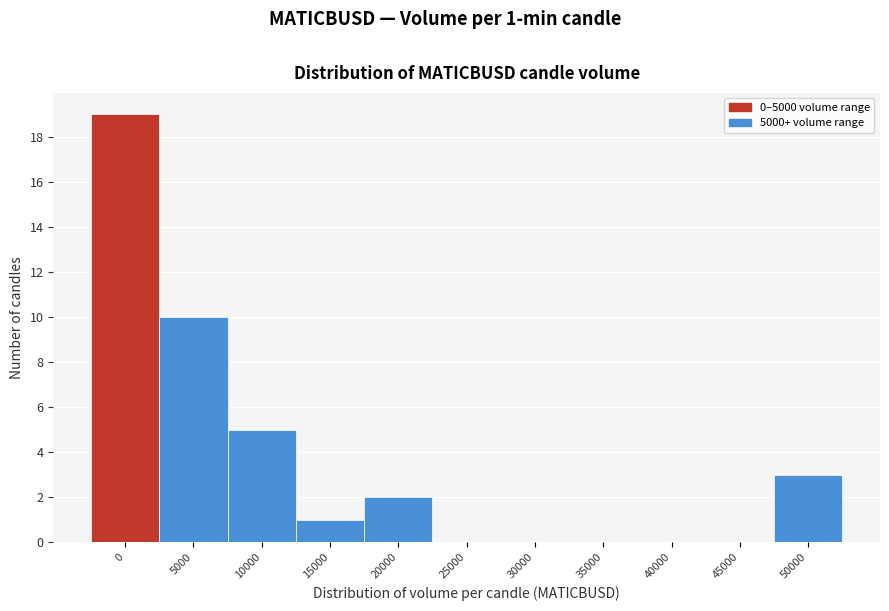

Reading left to right, what are all the values shown in this chart?

0=19	5000=10	10000=5	15000=1	20000=2	25000=0	30000=0	35000=0	40000=0	45000=0	50000=3